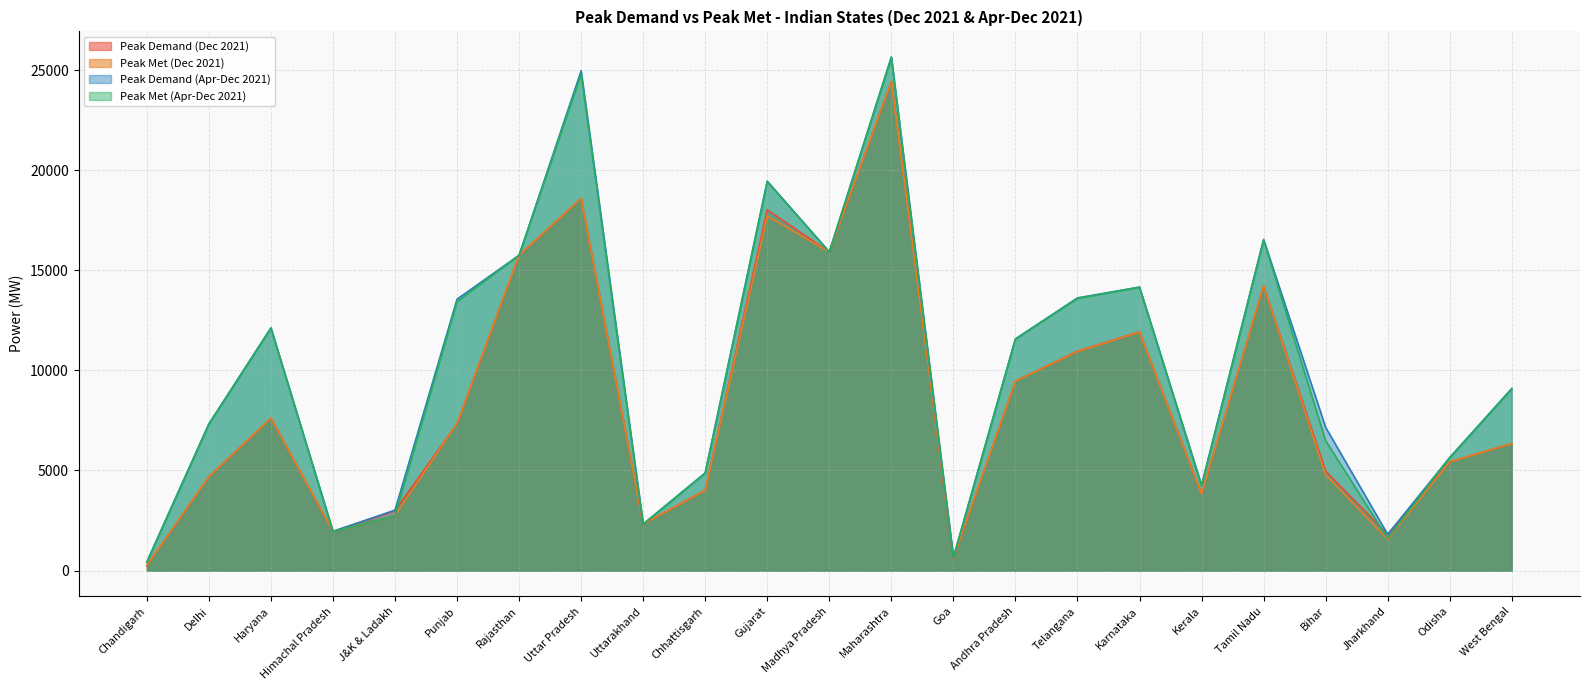

What is the maximum value for Peak Demand (Apr-Dec 2021)?

25653